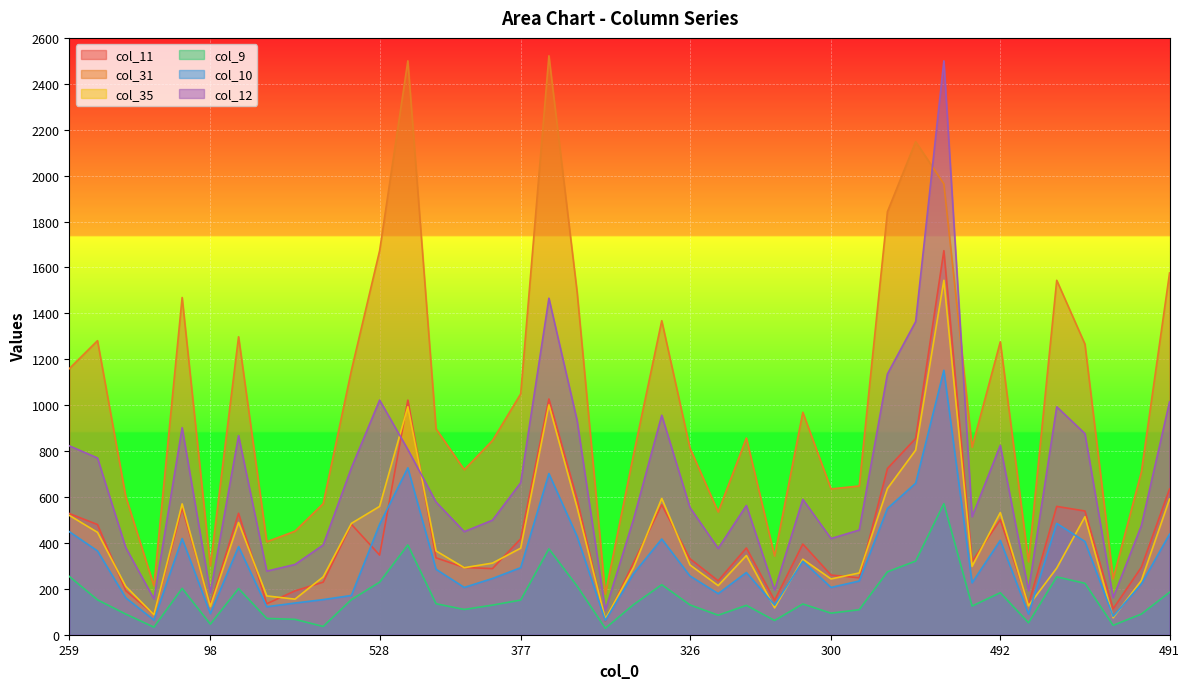

What is the greatest value displayed?

2522